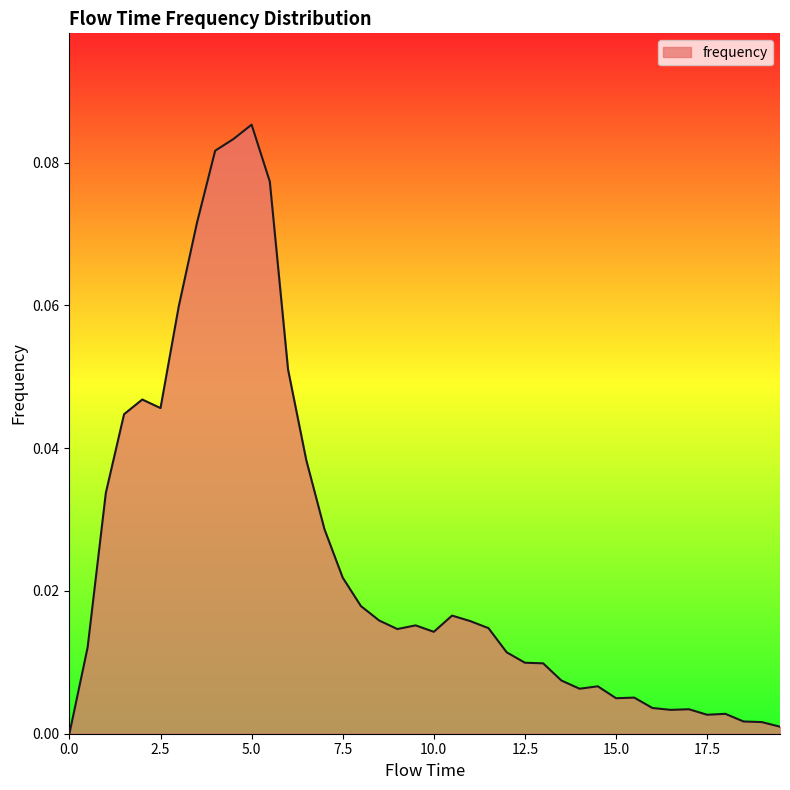

How many positive values are there?

39